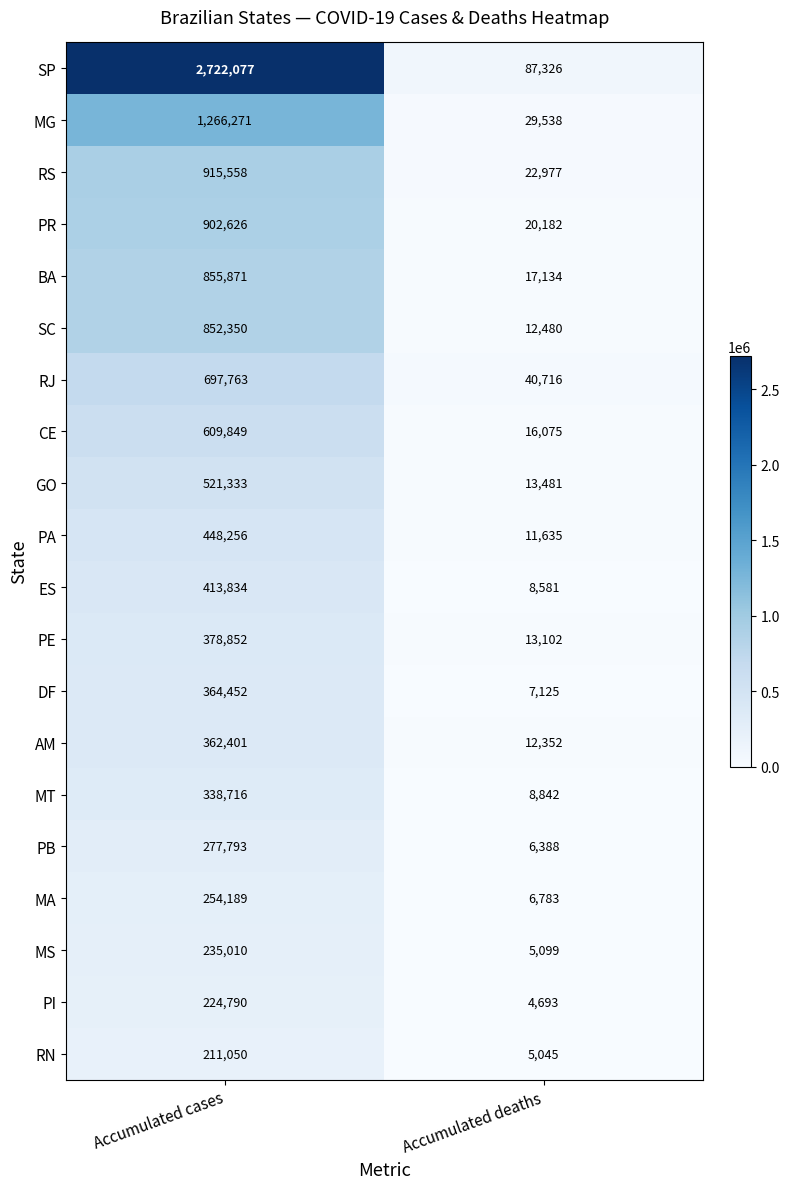

Which series has the widest spread of values?

SP